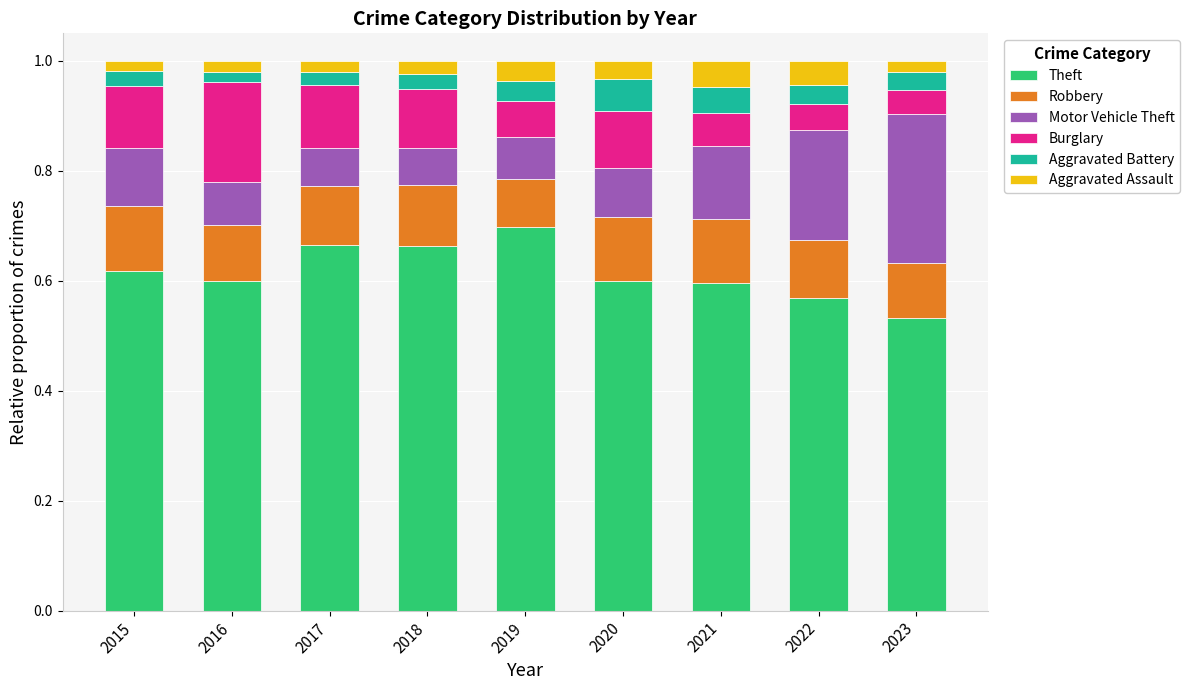

What is the total value across all series at 2019?

1.0